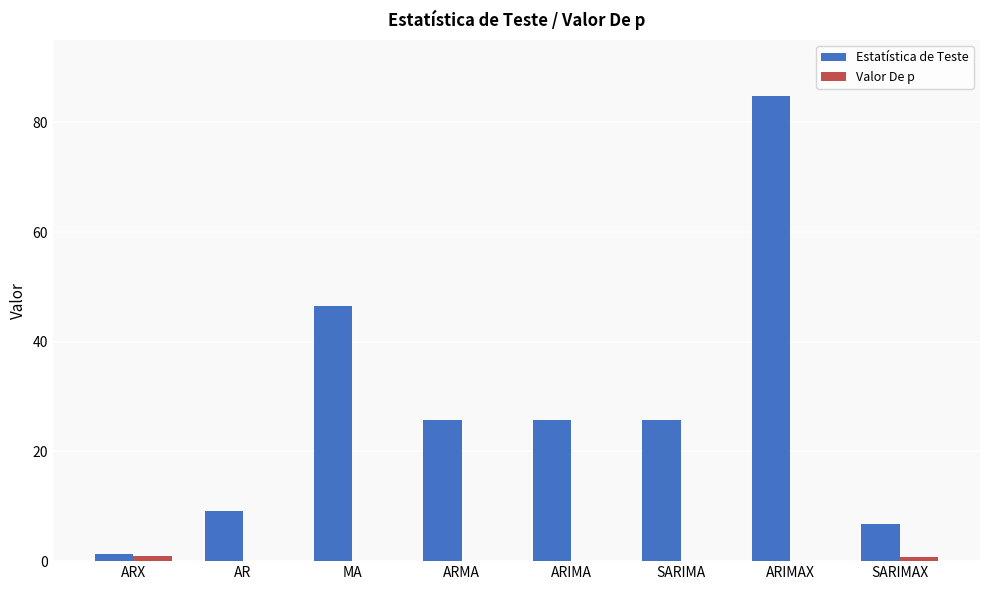

True or false: Estatística de Teste has a value of 16.1 at AR.

False